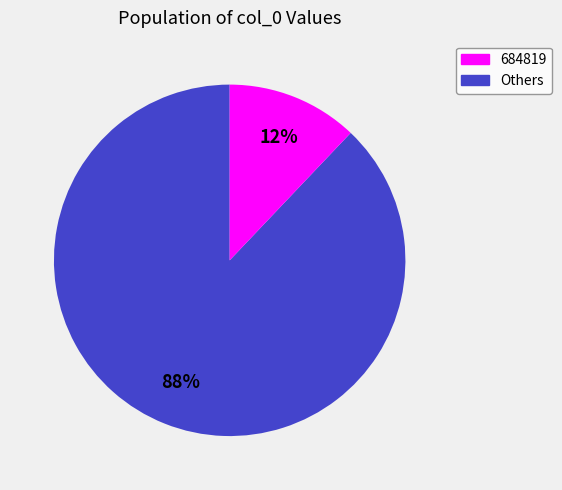

To the nearest percent, what is the average slice percentage?

50%